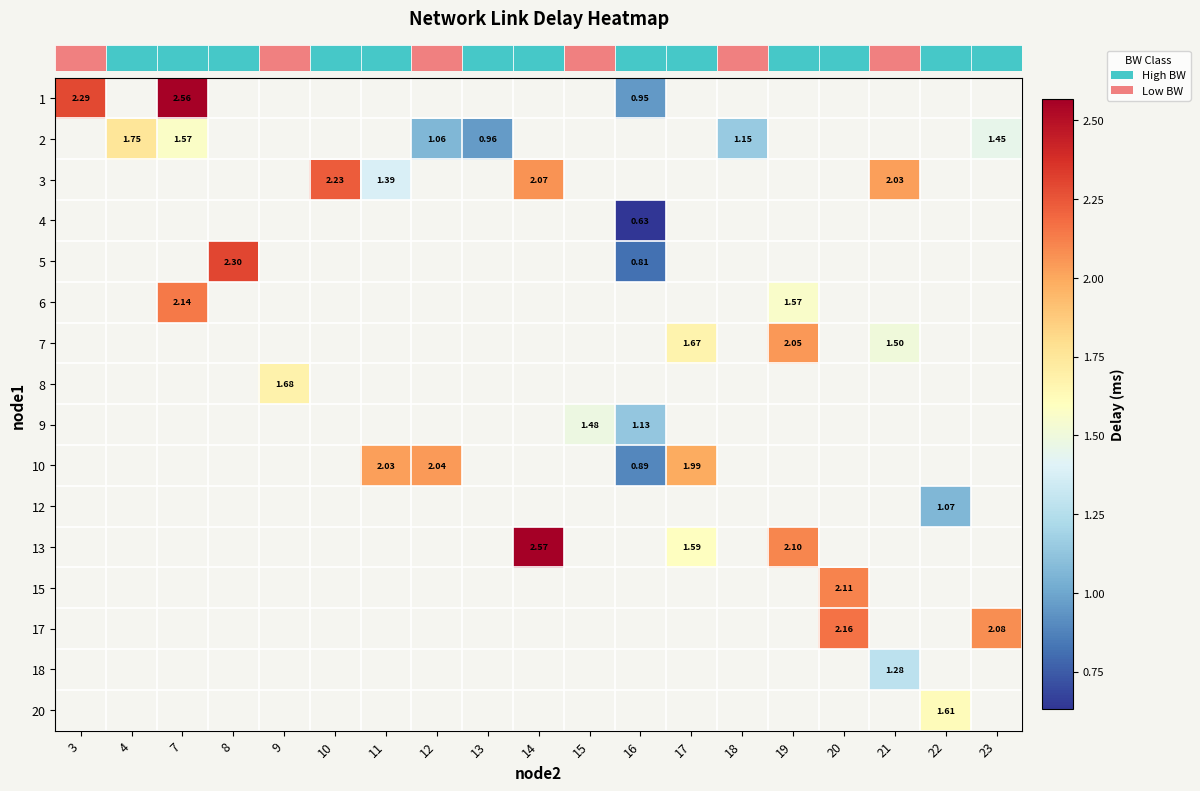

At which category does the chart reach its minimum across all series?

16